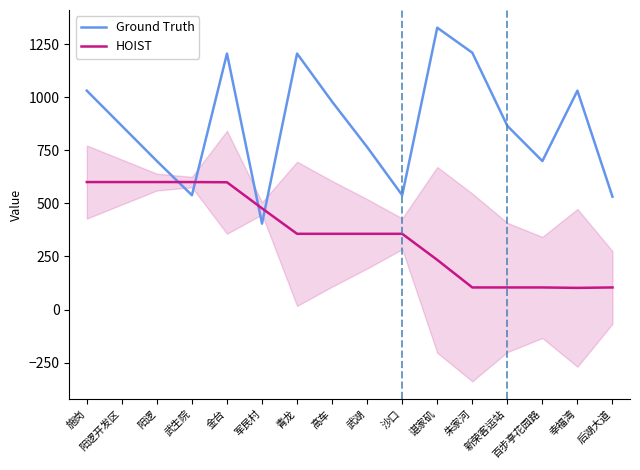

Rank the series by their average value, from highest to lowest.

Ground Truth, HOIST